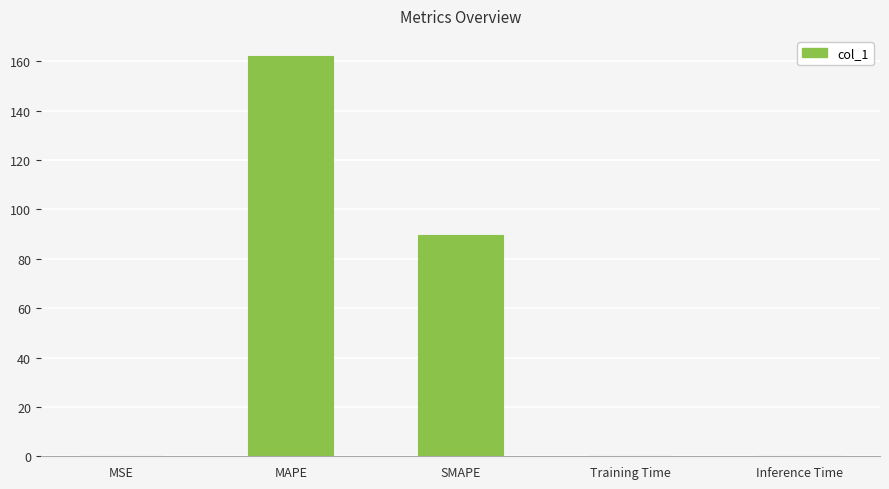

At which label is the value closest to 81?

SMAPE